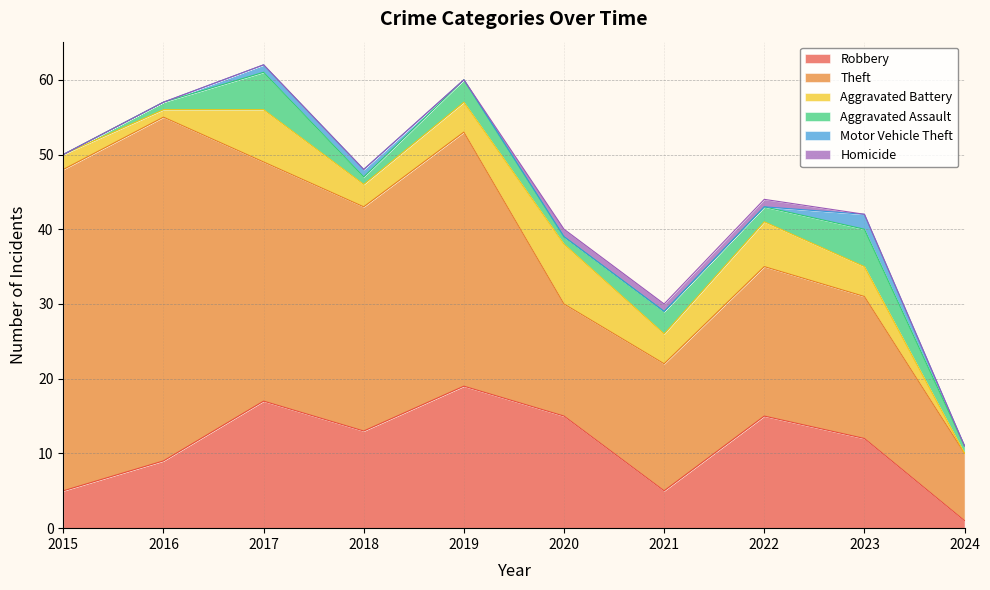

True or false: Aggravated Battery has more than 1 interior local peaks.

True